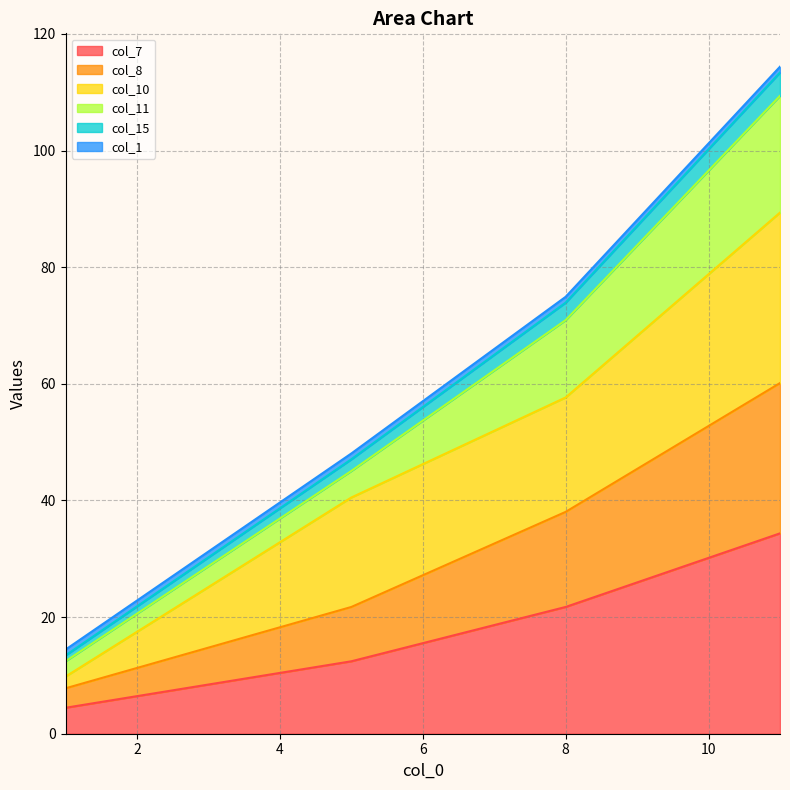

Is it true that col_7 equals 12.4 at 5?

True